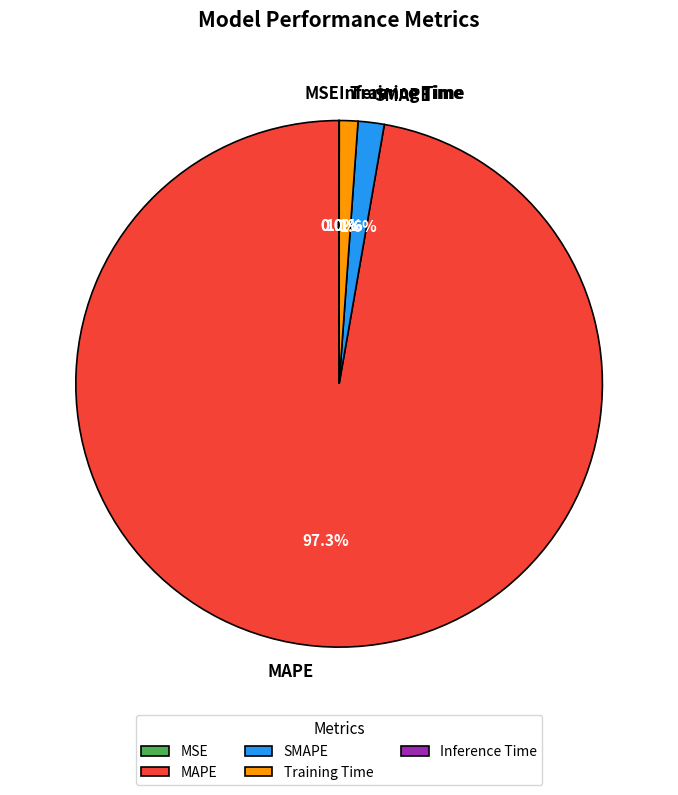

Is there any slice that represents more than half of the pie?

Yes